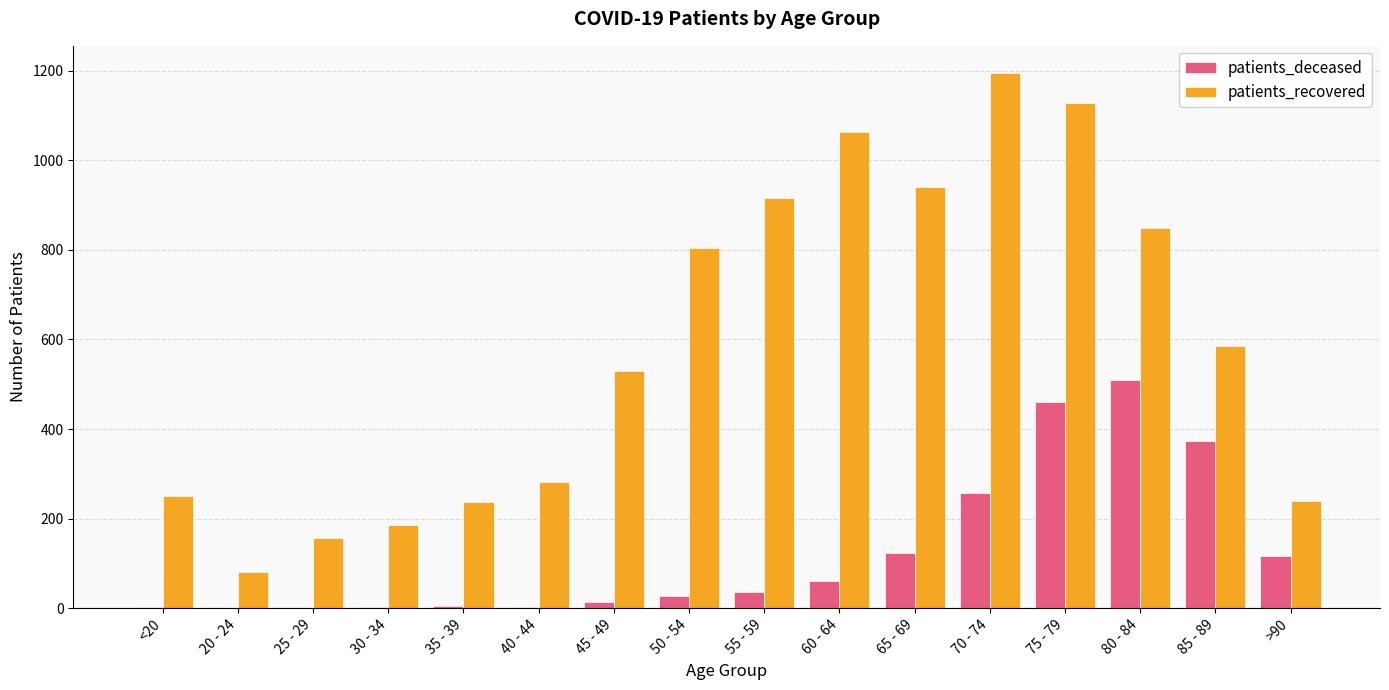

Count the number of categories in the chart.

16